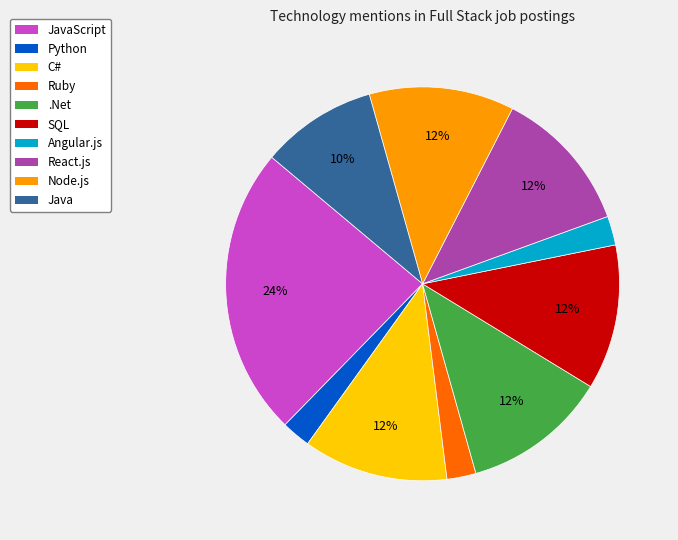

Which has a higher value, Node.js or Ruby?

Node.js